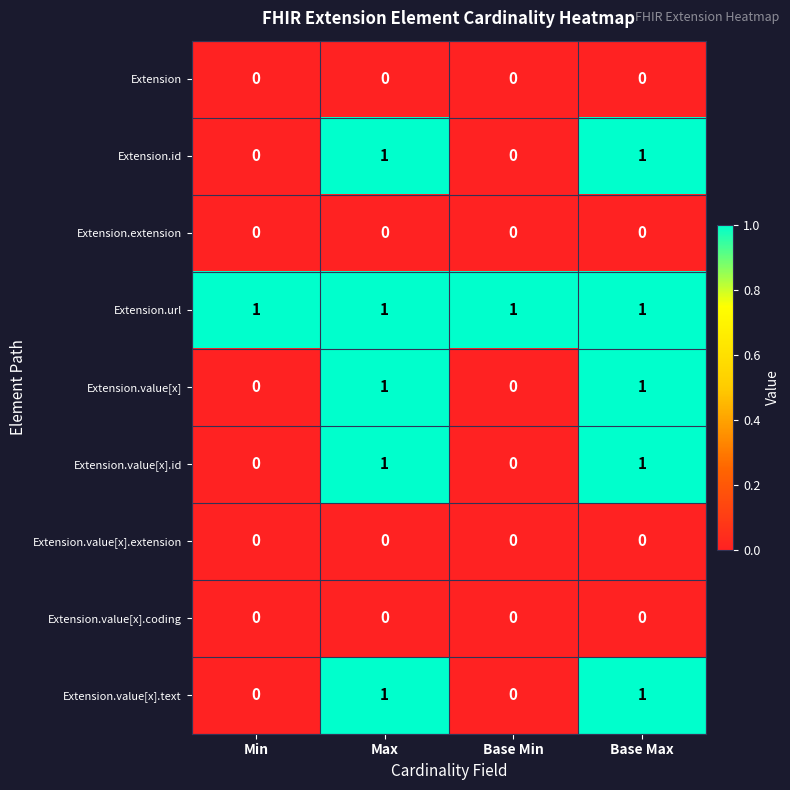

Which series has the largest total across all categories?

Extension.url